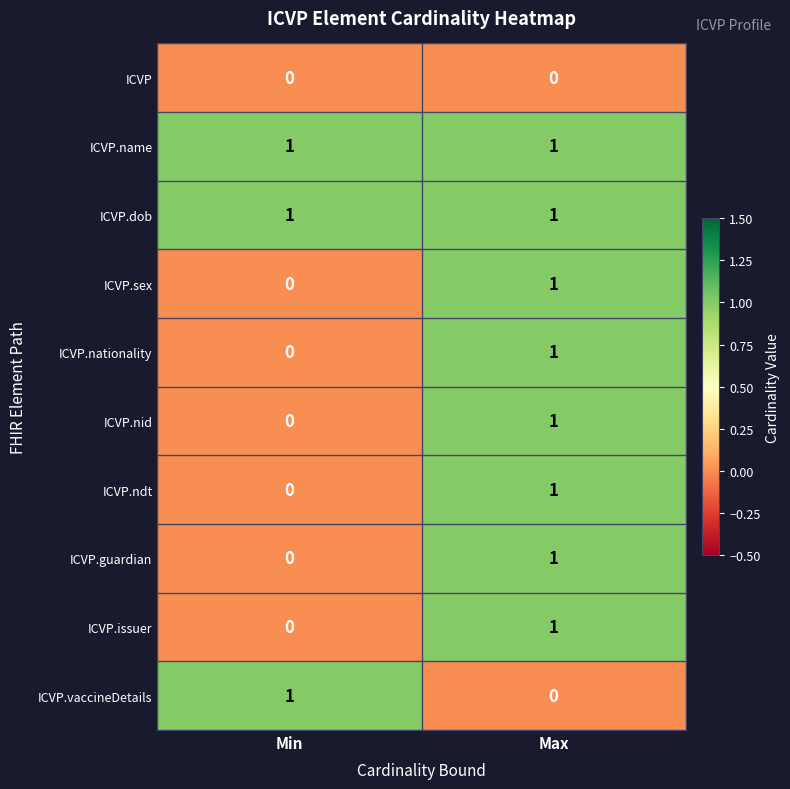

The ICVP.issuer series shows 0 at Min. True or false?

True